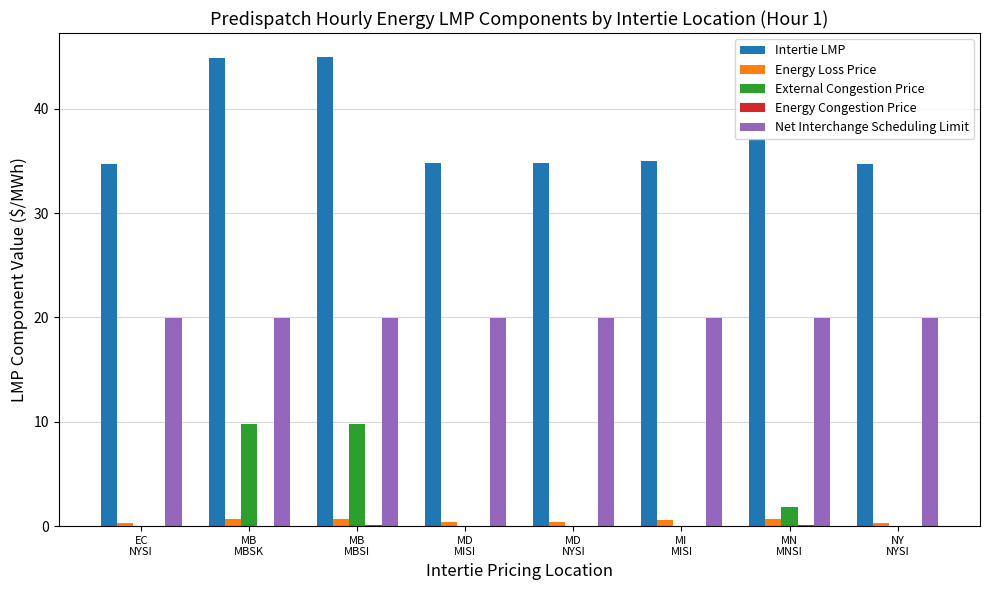

How many distinct data groups are displayed?

5